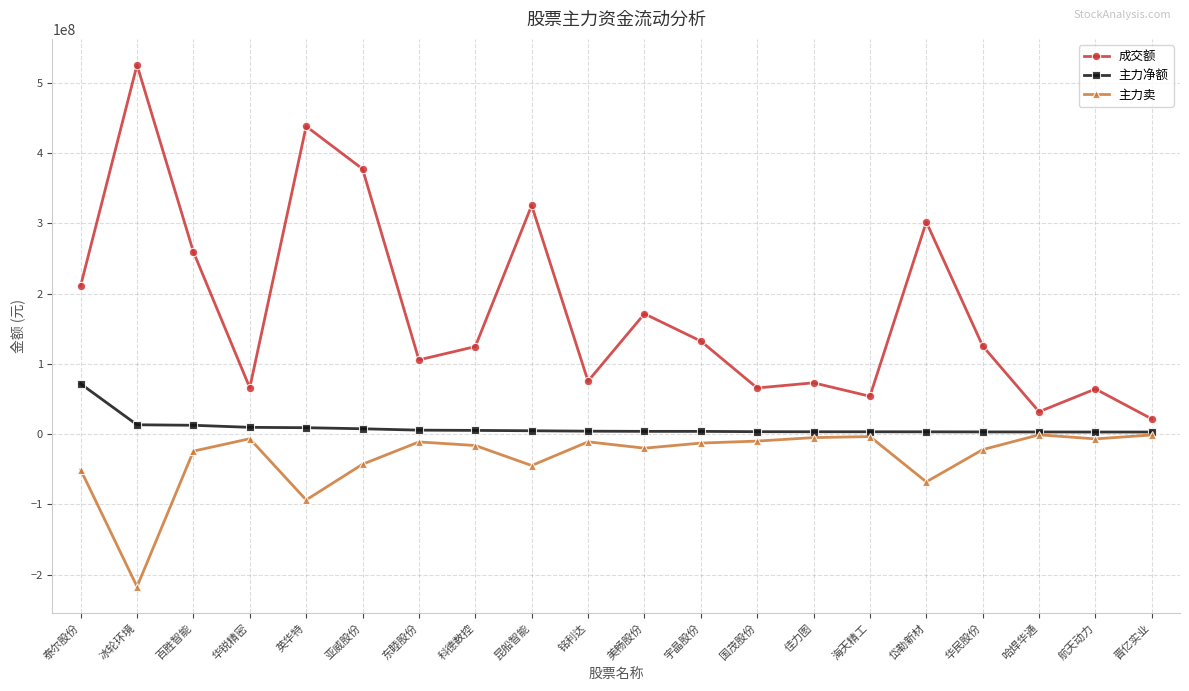

True or false: 成交额 has a value of 259200989 at 百胜智能.

True